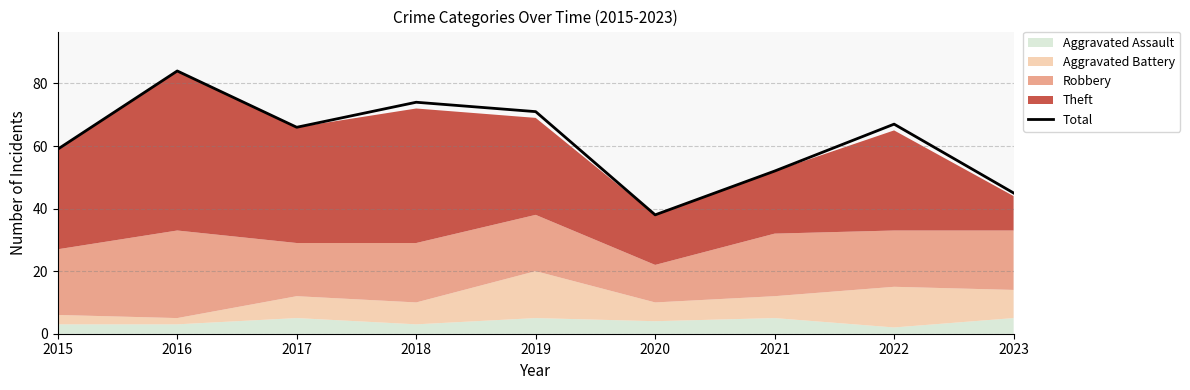

The chart shows a value of 67 at 2022. True or false?

True